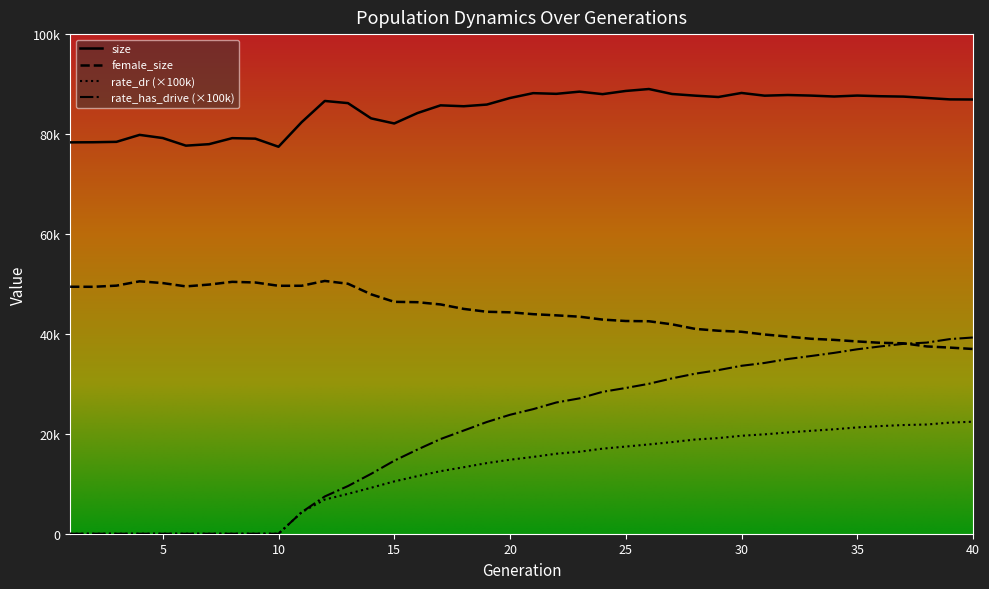

True or false: size has a value of 87695.0 at 33.

True